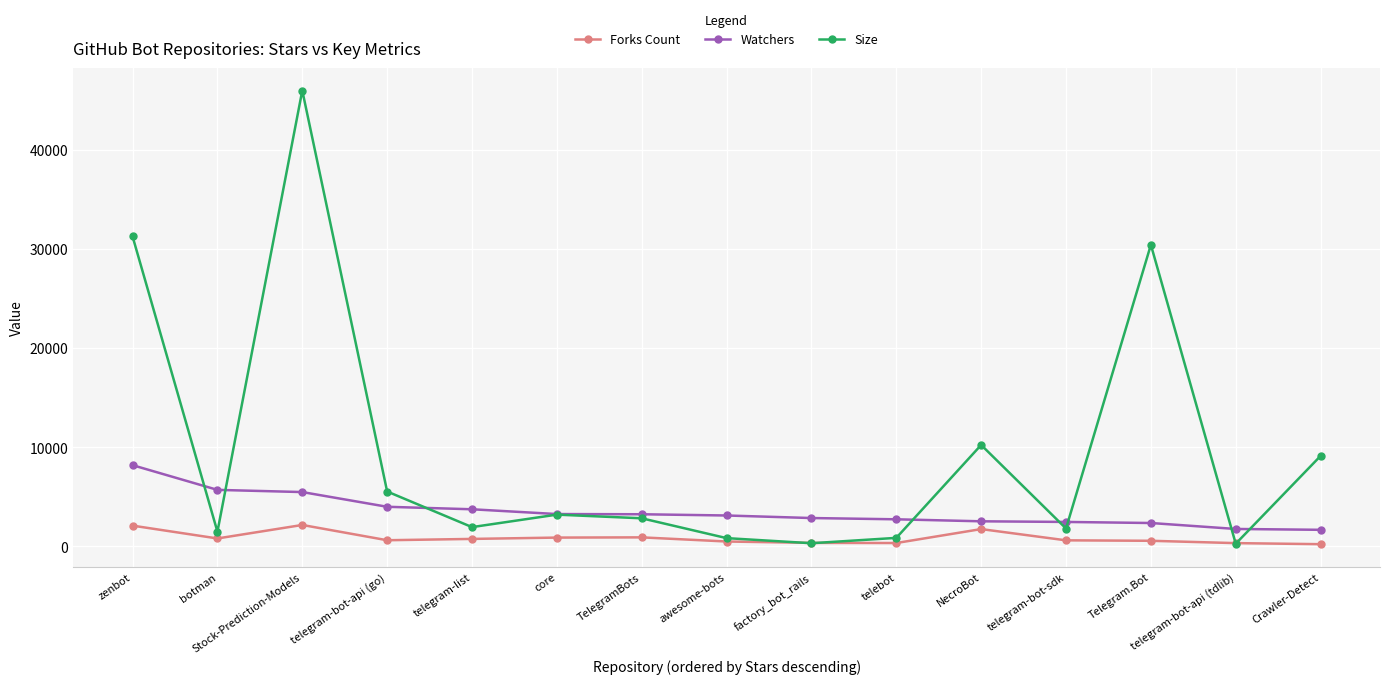

True or false: Size has a value of 2837 at TelegramBots.

True